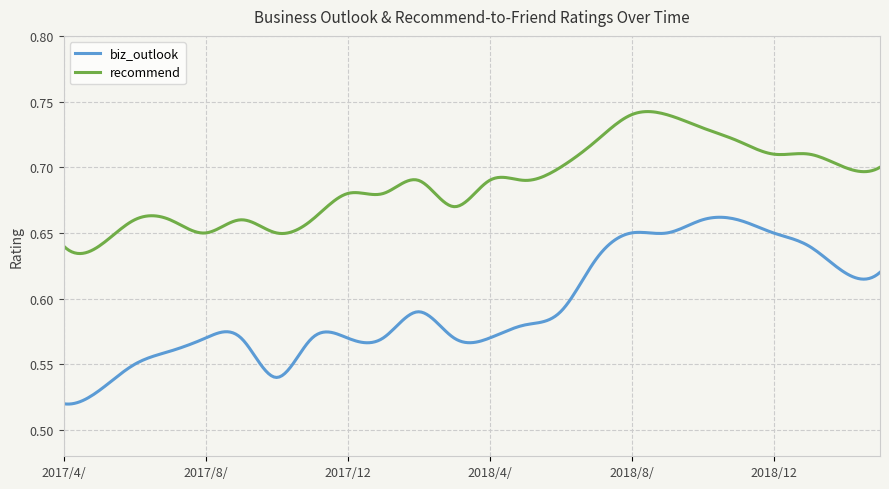

True or false: biz_outlook and recommend cross at least once.

False